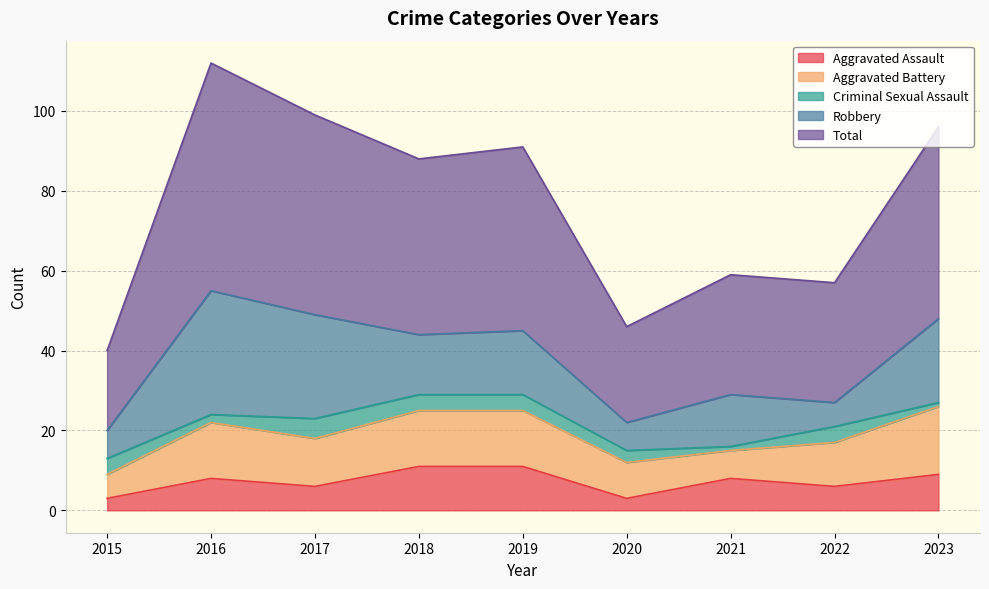

True or false: Criminal Sexual Assault has more than 0 interior local peaks.

True